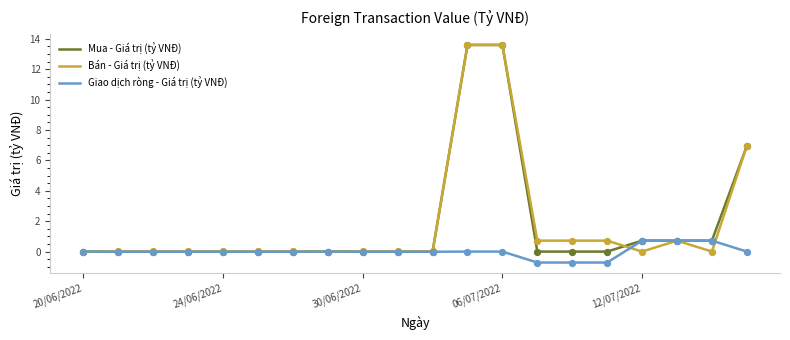

What are all the series names shown in the legend?

Mua - Giá trị (tỷ VNĐ), Bán - Giá trị (tỷ VNĐ), Giao dịch ròng - Giá trị (tỷ VNĐ)